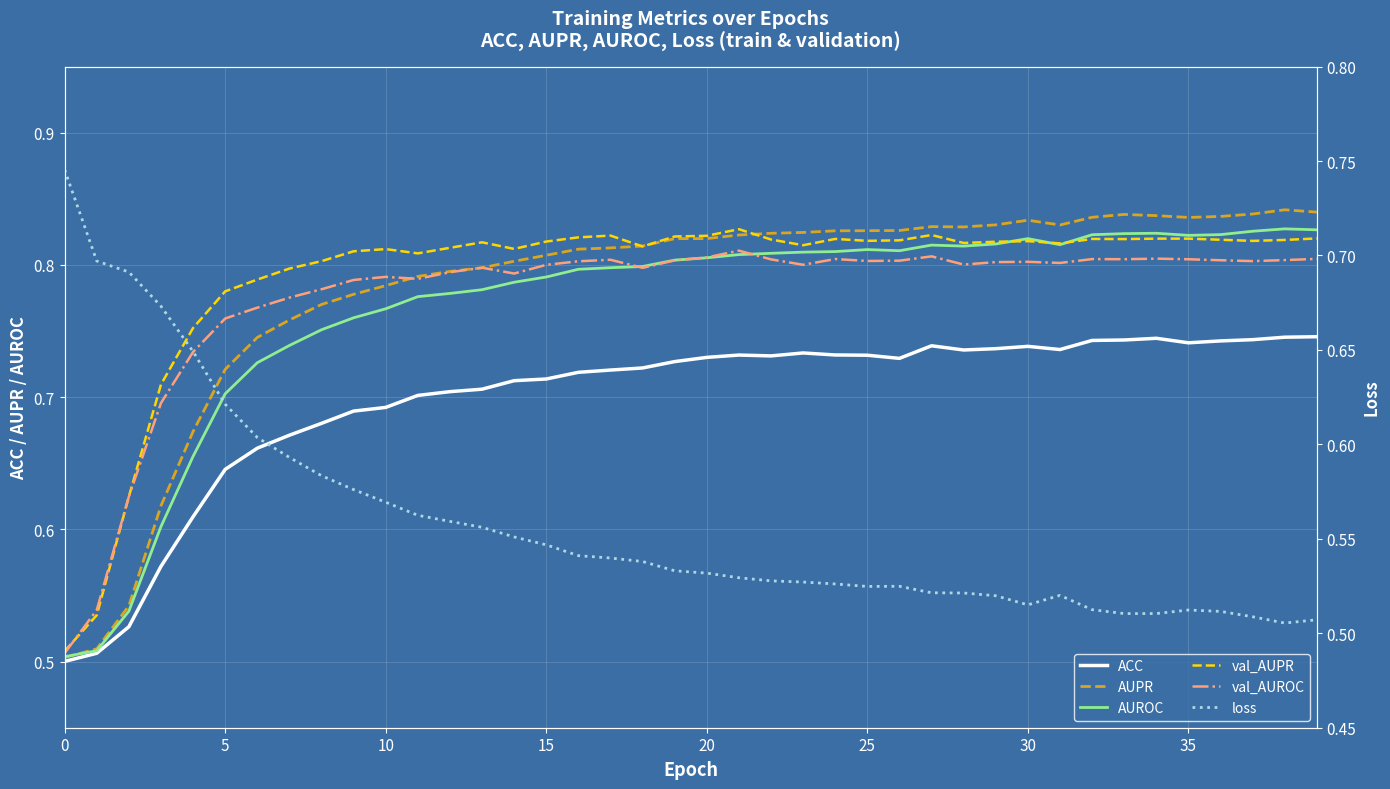

The val_AUPR series shows 0.9 at 5. True or false?

False